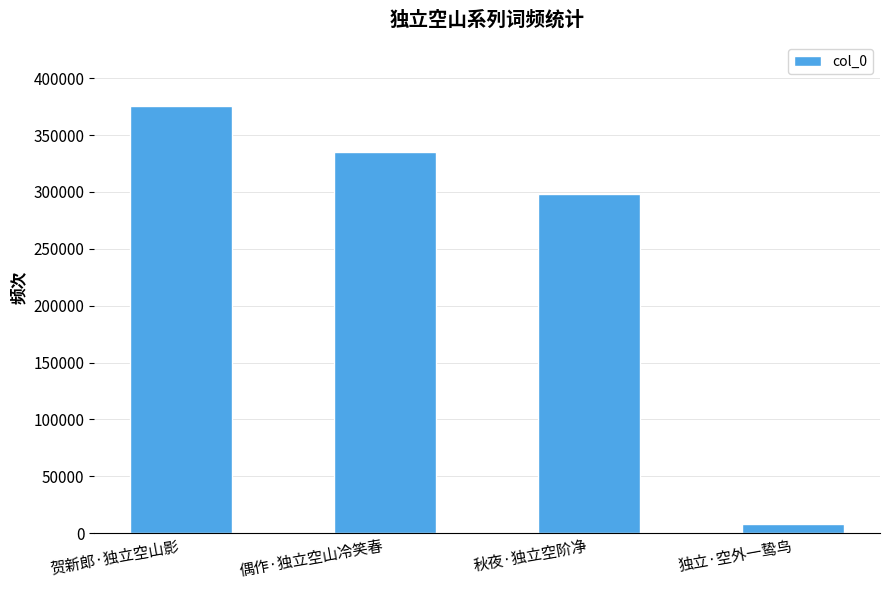

What is the sum of the values at 偶作·独立空山冷笑春 and 秋夜·独立空阶净?

633264